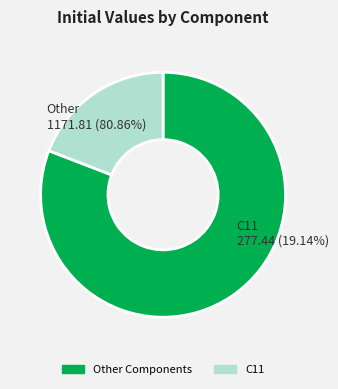

True or false: C66 accounts for 1% of the total.

False